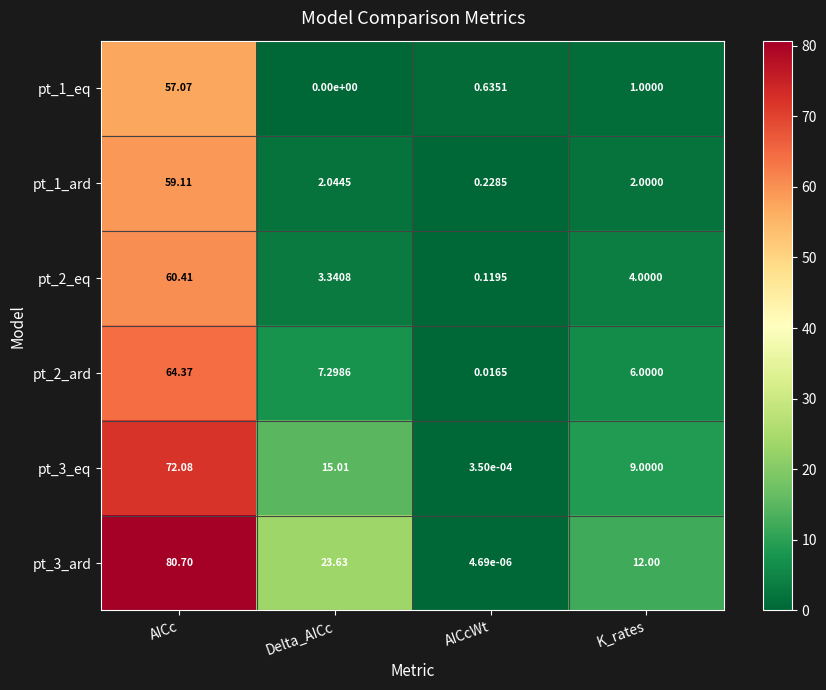

Which category has the highest value across all series?

AICc